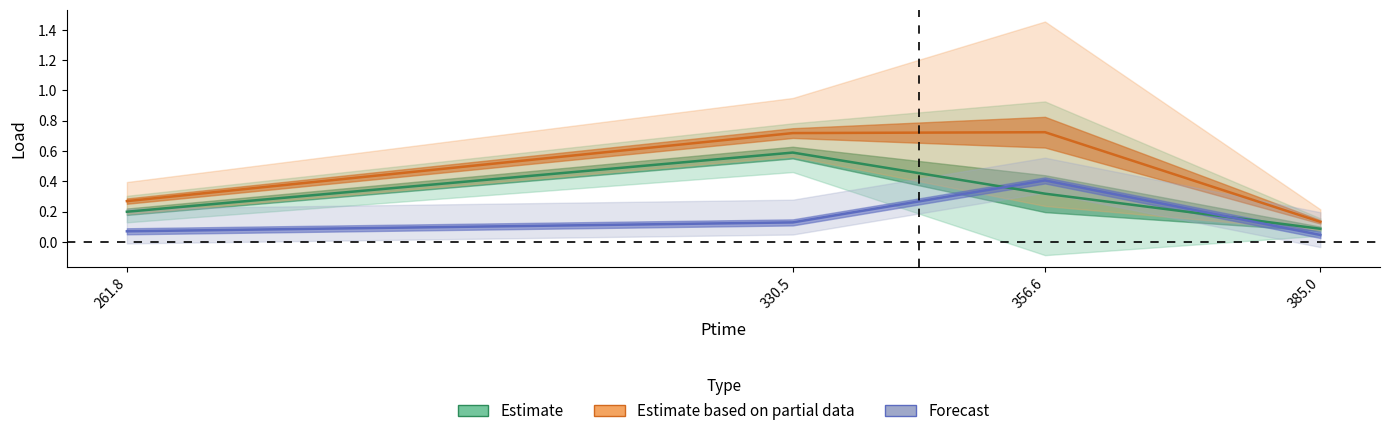

Reading right to left, extract all data points from this chart.

Estimate: 385.0=0.1	356.6=0.3	330.5=0.6	261.8=0.2
Estimate based on partial data: 385.0=0.1	356.6=0.7	330.5=0.7	261.8=0.3
Forecast: 385.0=0.0	356.6=0.4	330.5=0.1	261.8=0.1